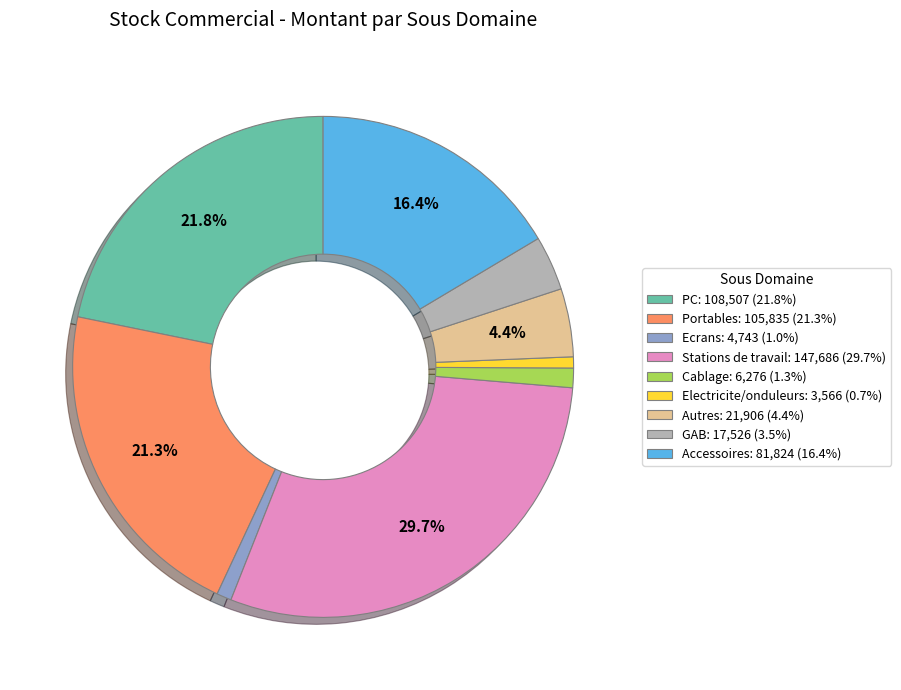

What is the ratio of the value at Cablage: 6,276 (1.3%) to the value at Electricite/onduleurs: 3,566 (0.7%)?

1.8